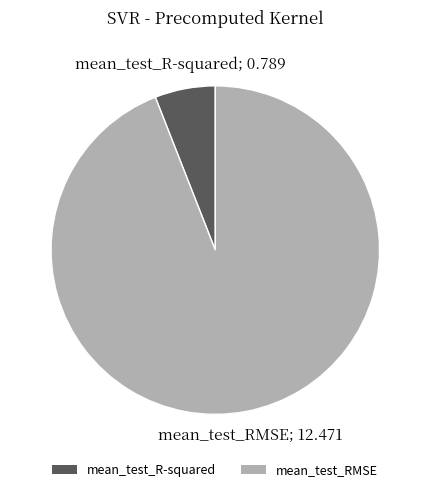

True or false: mean_test_RMSE accounts for 99% of the total.

False